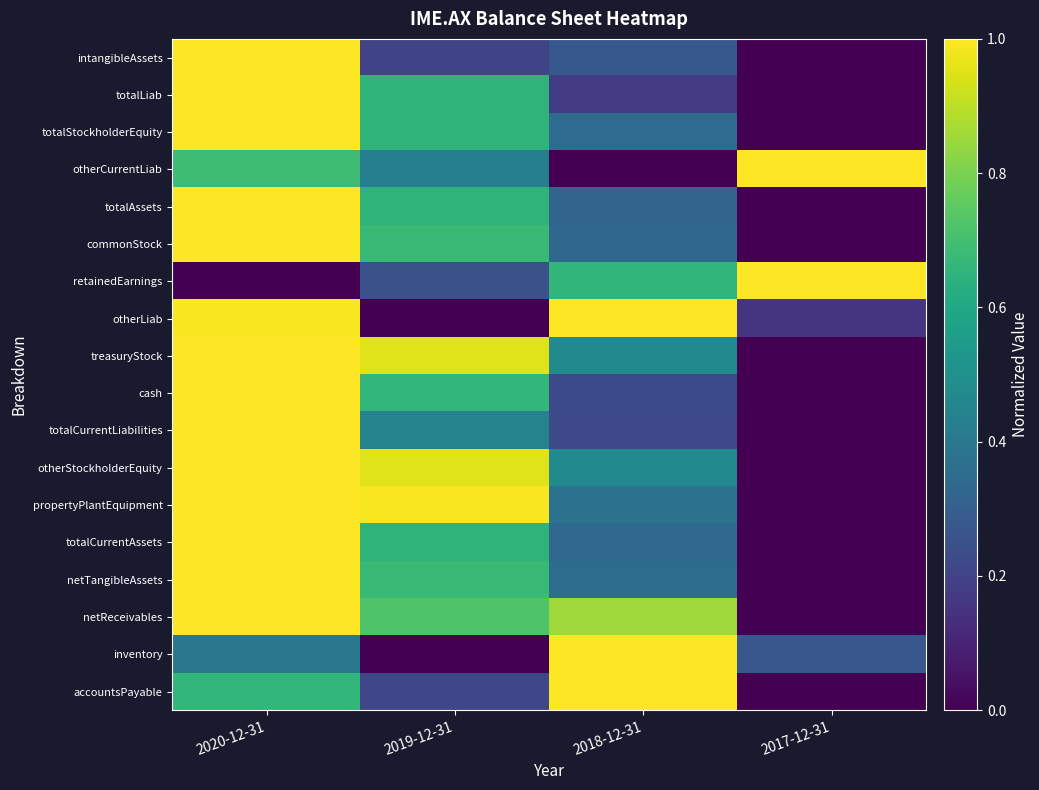

At which category is the sum across all series the highest?

2020-12-31